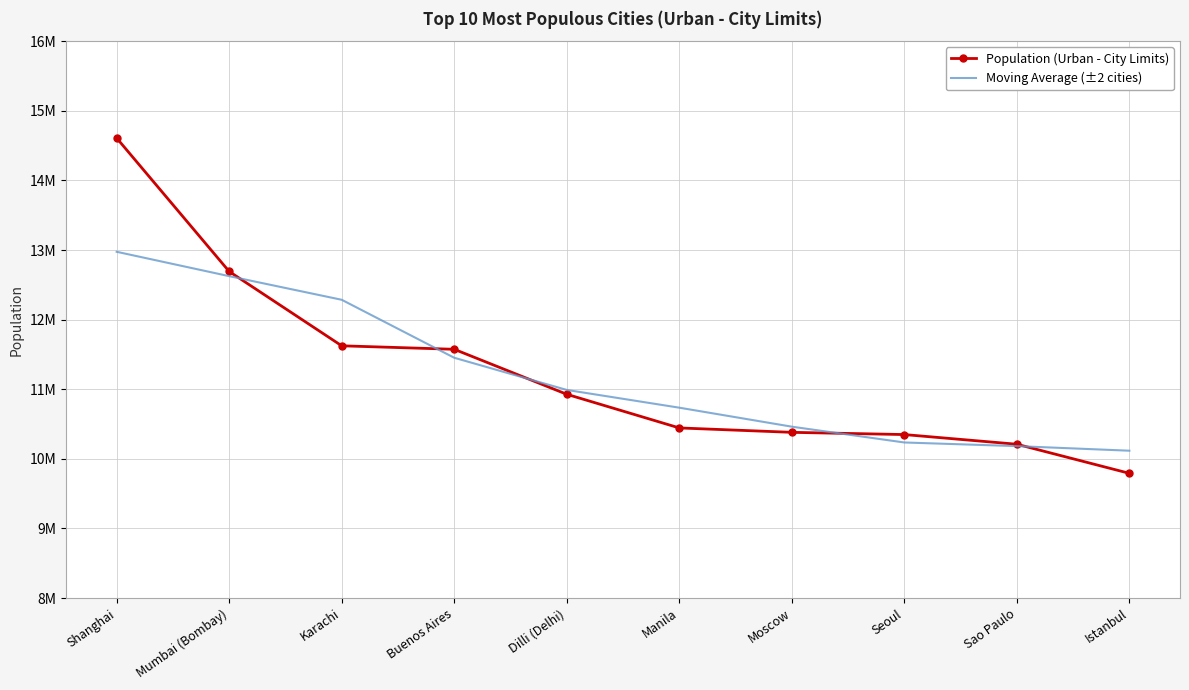

What are all the series names shown in the legend?

Population (Urban - City Limits), Moving Average (±2 cities)